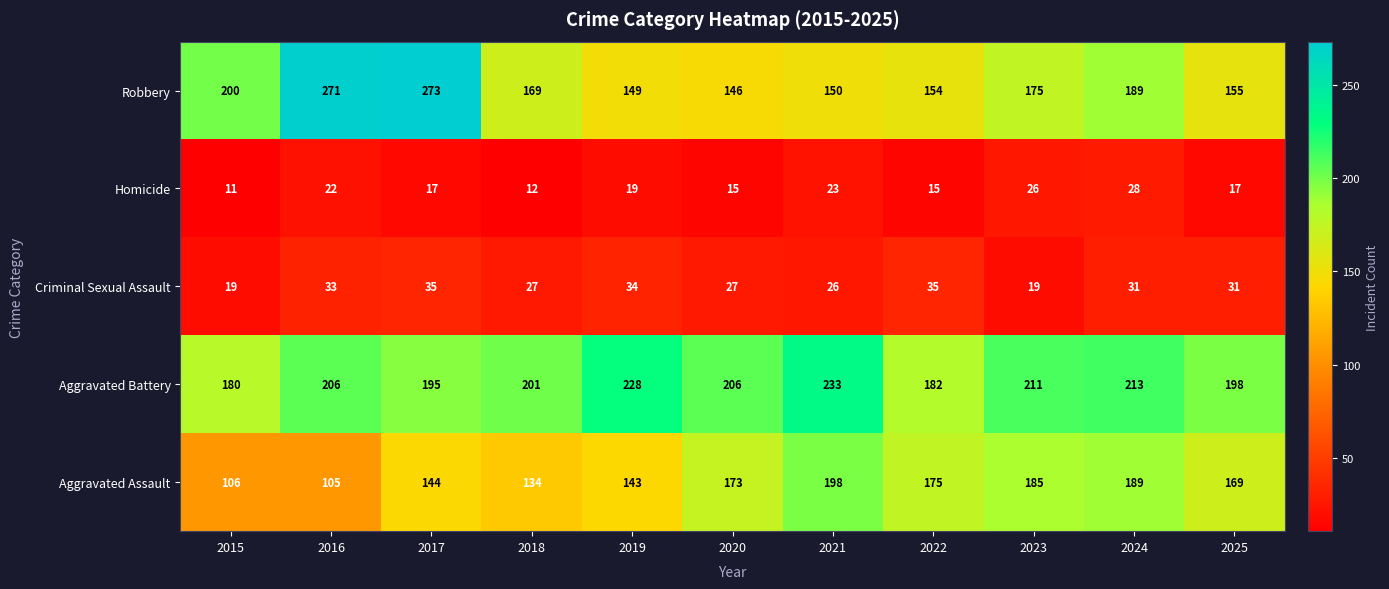

What is the difference between the maximum and minimum values in the Criminal Sexual Assault series?

16